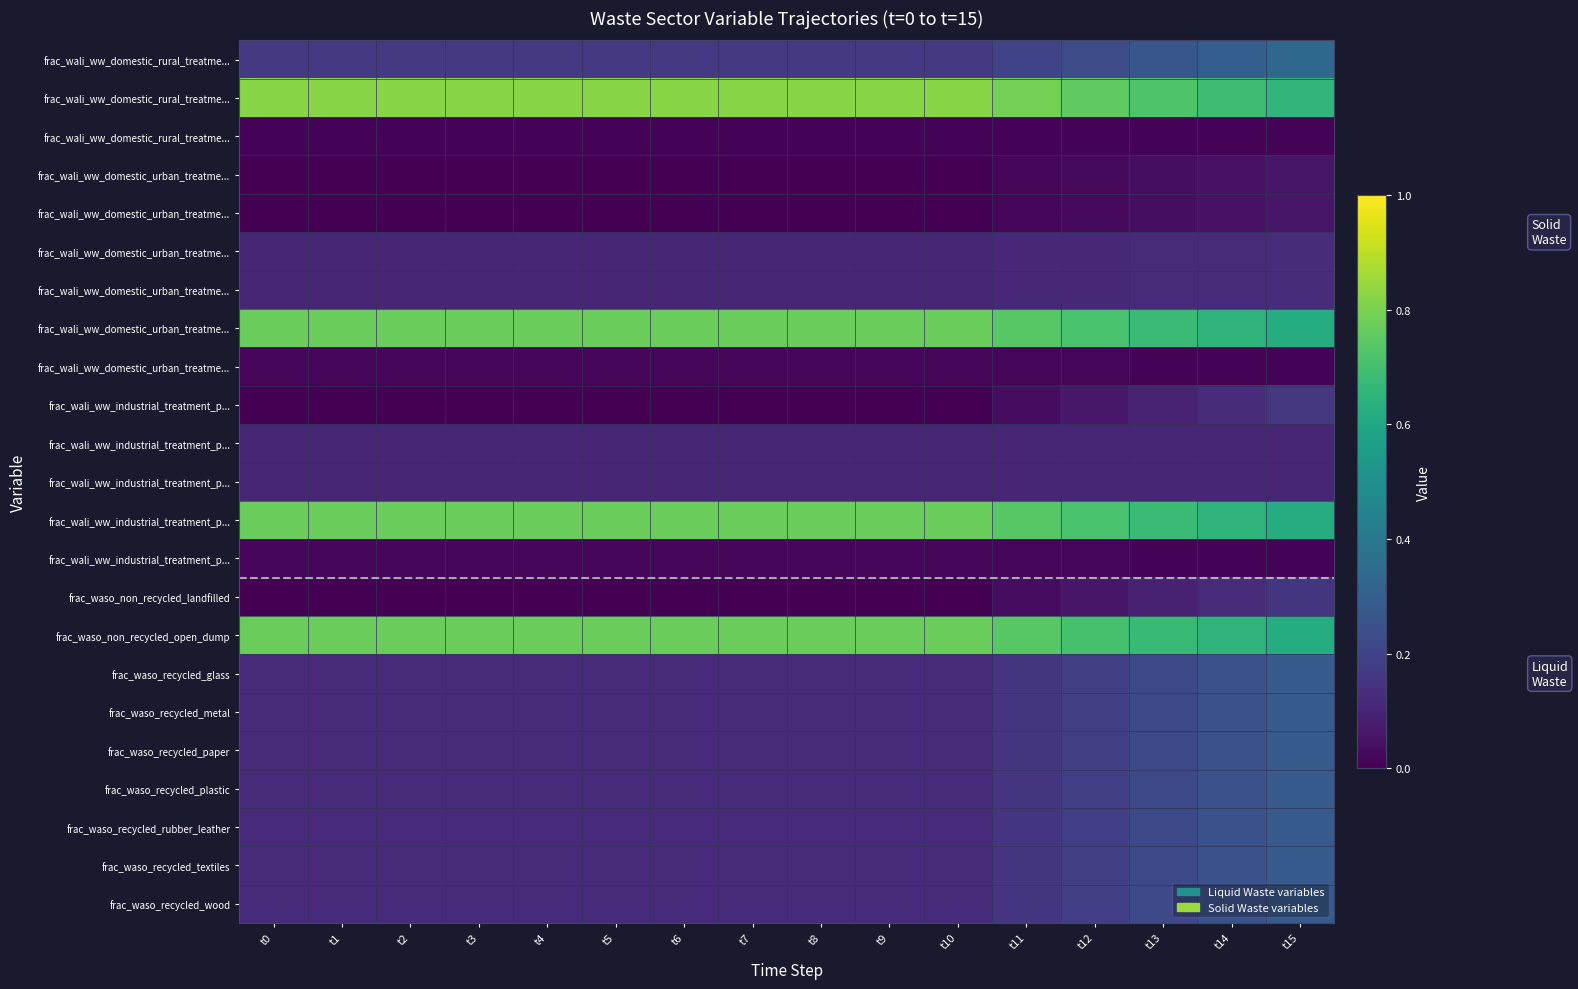

What is the spread (max minus min) of values at t10?

0.8